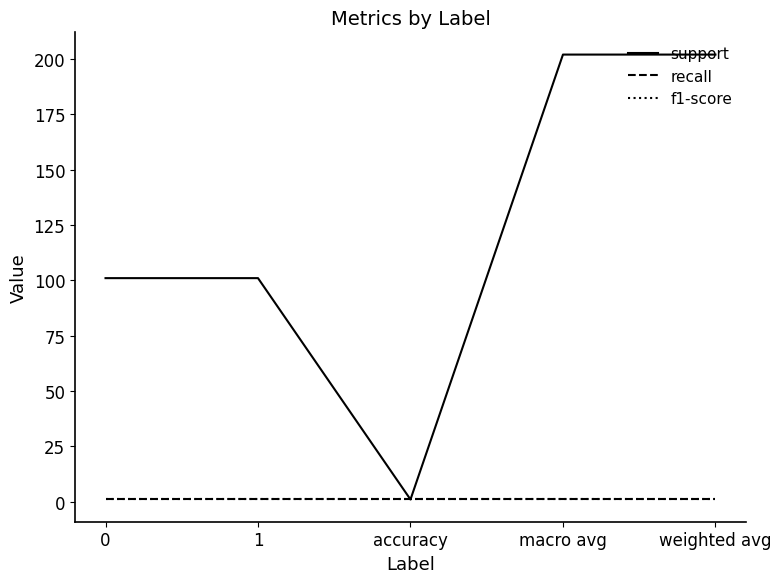

Rank the series by their maximum value, from highest to lowest.

support, recall, f1-score